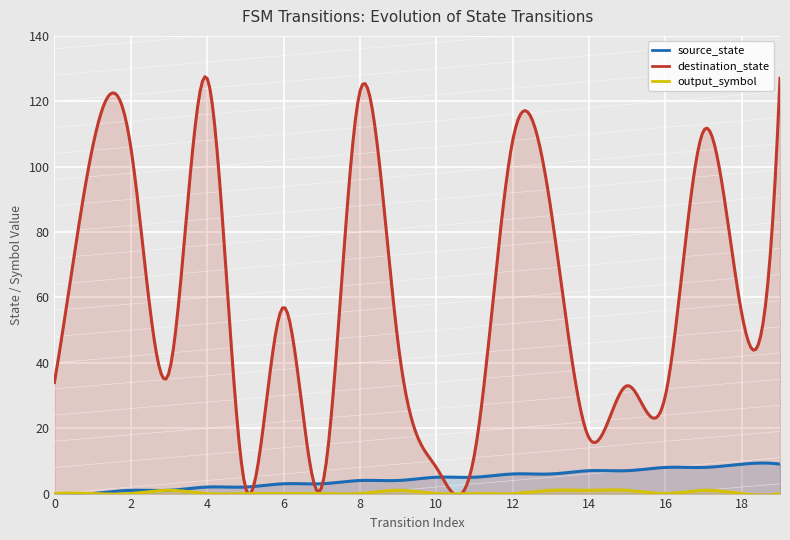

List the series in order of their peak value, lowest first.

output_symbol, source_state, destination_state